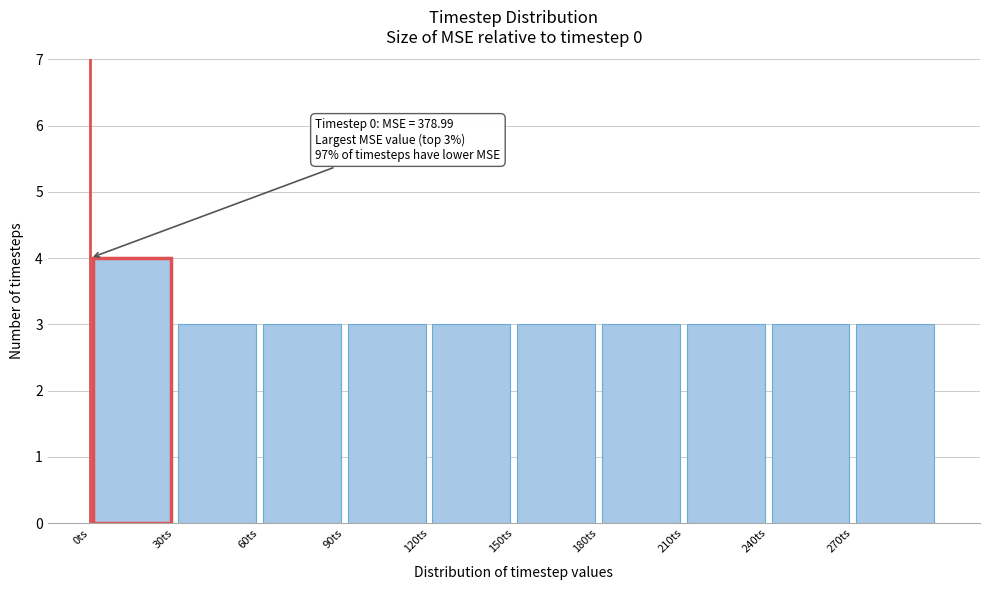

Which range on the x-axis has the tallest bar?

0 to 30